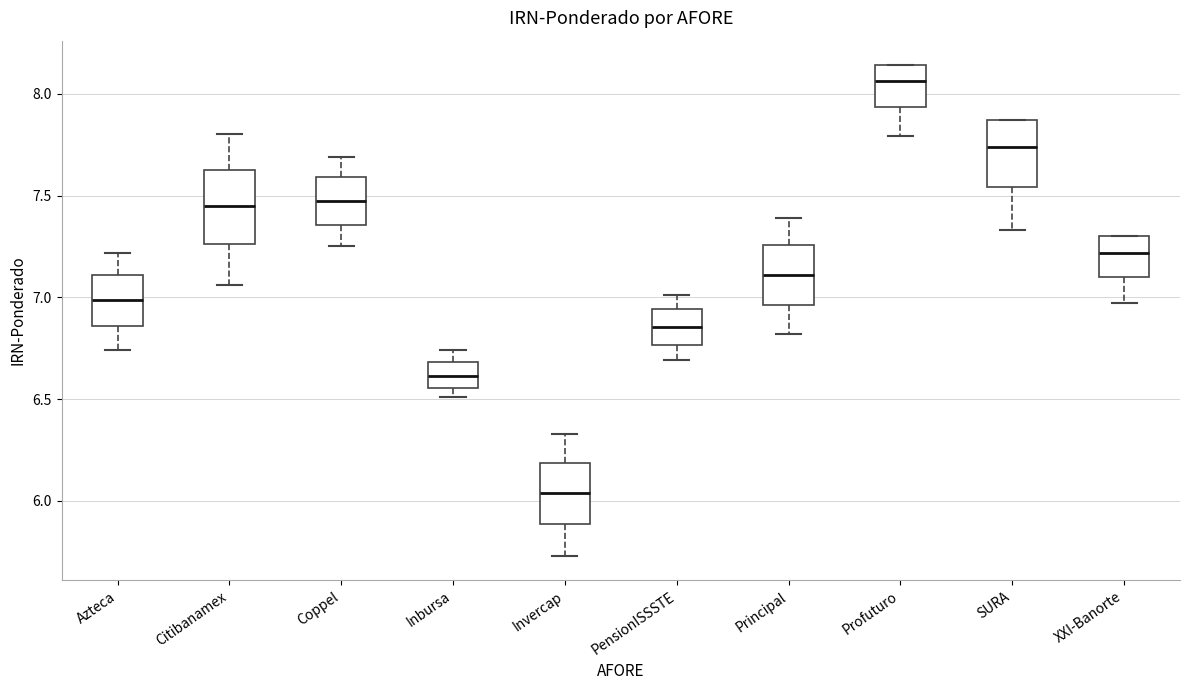

Where is the upper edge of the box for Profuturo on the y-axis? The values are not printed on the chart, so give them approximately, as read against the axis.

8.15